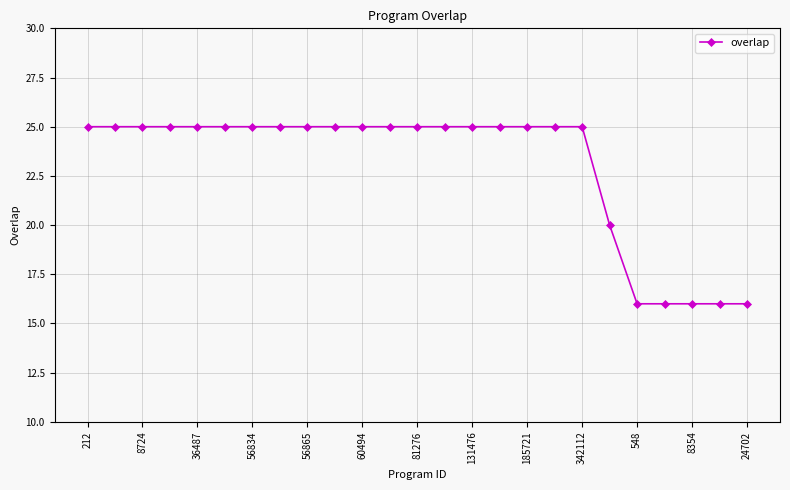

What is the maximum value shown in the chart?

25